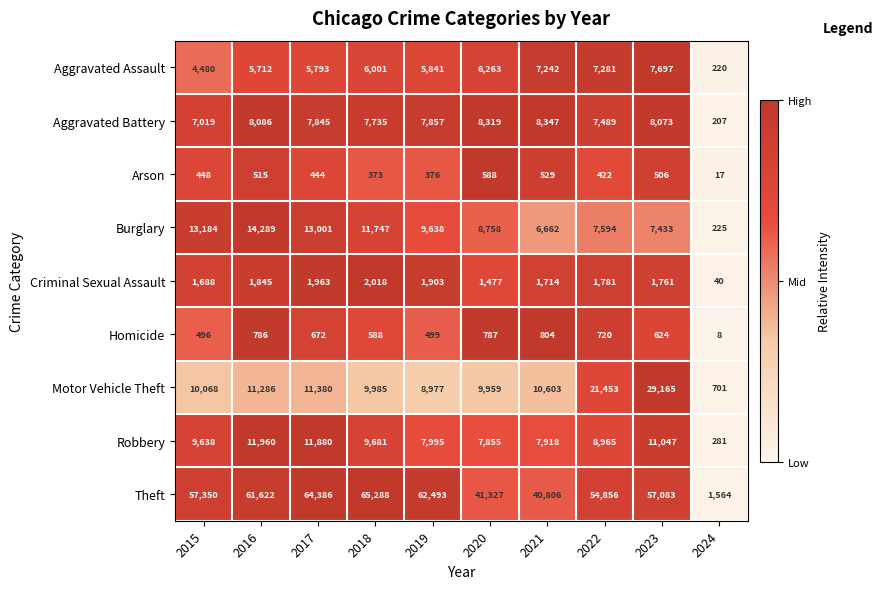

What is the difference between the maximum and minimum values in the Robbery series?

11679